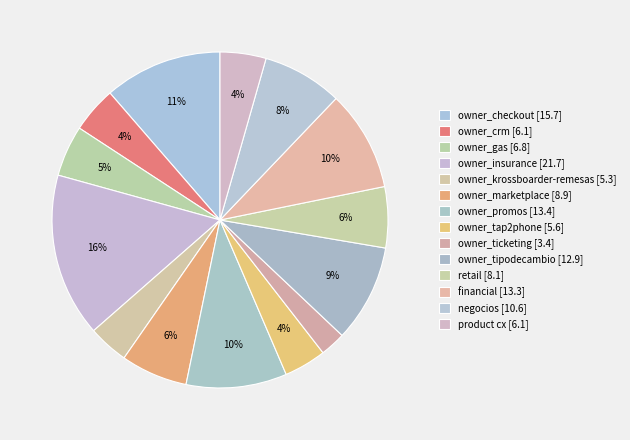

Which slice is the largest?

owner_insurance